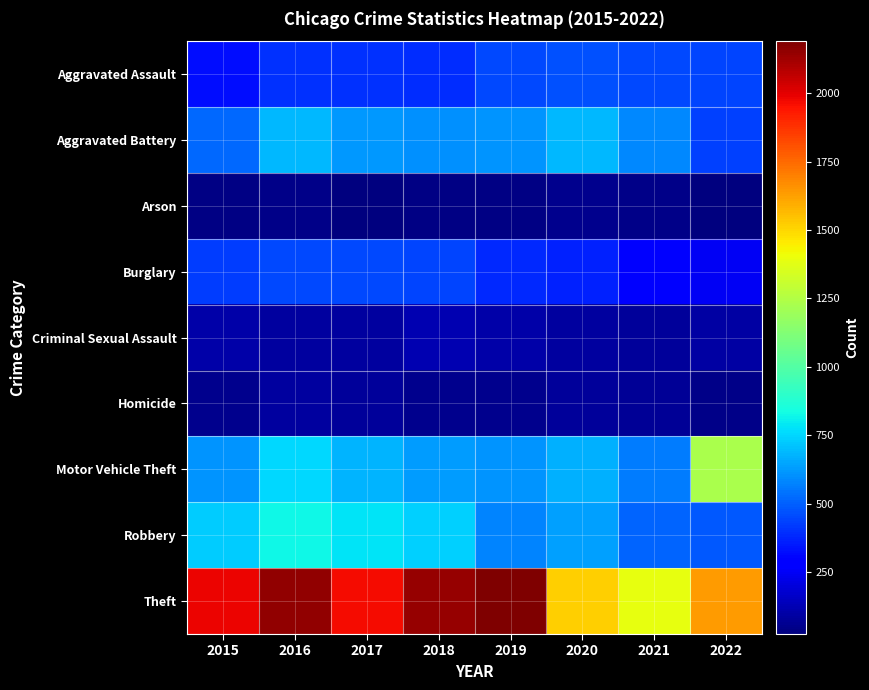

Reading left to right, transcribe all the data shown in this chart.

Aggravated Assault: 2015=323	2016=402	2017=396	2018=392	2019=452	2020=468	2021=452	2022=444
Aggravated Battery: 2015=515	2016=691	2017=623	2018=600	2019=608	2020=691	2021=587	2022=435
Arson: 2015=35	2016=40	2017=23	2018=37	2019=32	2020=55	2021=43	2022=31
Burglary: 2015=422	2016=451	2017=453	2018=443	2019=383	2020=363	2021=280	2022=248
Criminal Sexual Assault: 2015=105	2016=87	2017=90	2018=122	2019=102	2020=88	2021=82	2022=93
Homicide: 2015=50	2016=87	2017=82	2018=56	2019=53	2020=81	2021=69	2022=47
Motor Vehicle Theft: 2015=614	2016=756	2017=680	2018=631	2019=611	2020=674	2021=560	2022=1233
Robbery: 2015=726	2016=819	2017=780	2018=741	2019=577	2020=639	2021=506	2022=488
Theft: 2015=1981	2016=2148	2017=1968	2018=2140	2019=2190	2020=1518	2021=1392	2022=1634